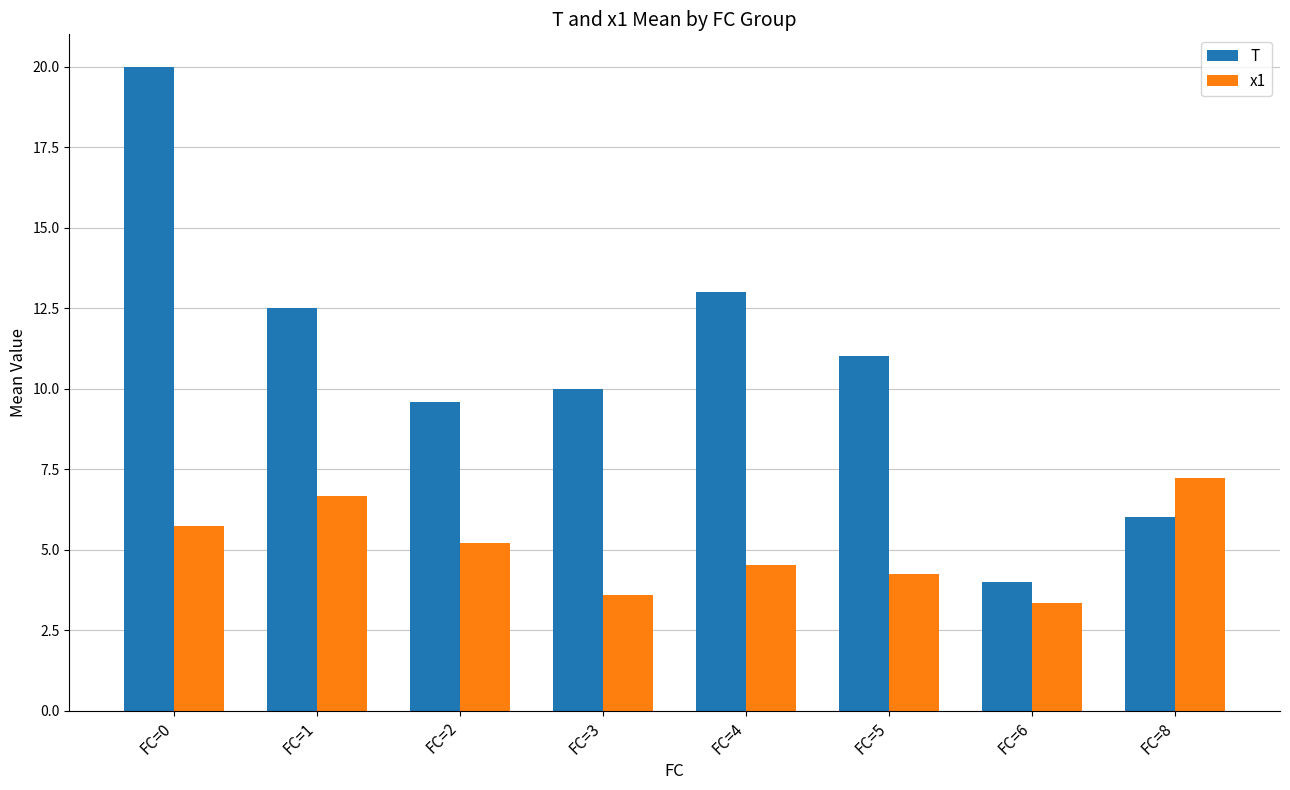

What are all the series names shown in the legend?

T, x1